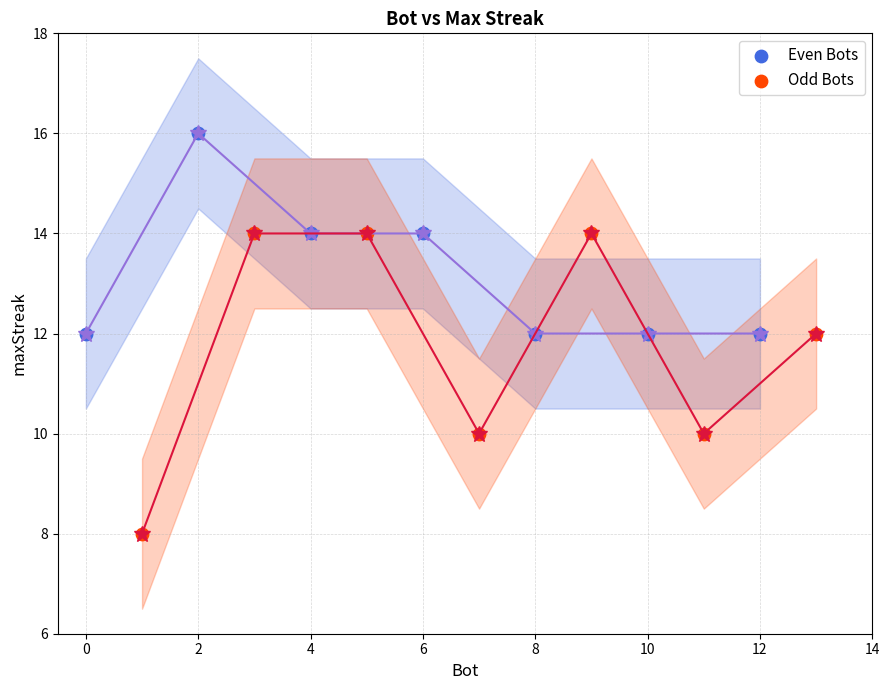

Which series reaches the maximum Y coordinate?

Even Bots